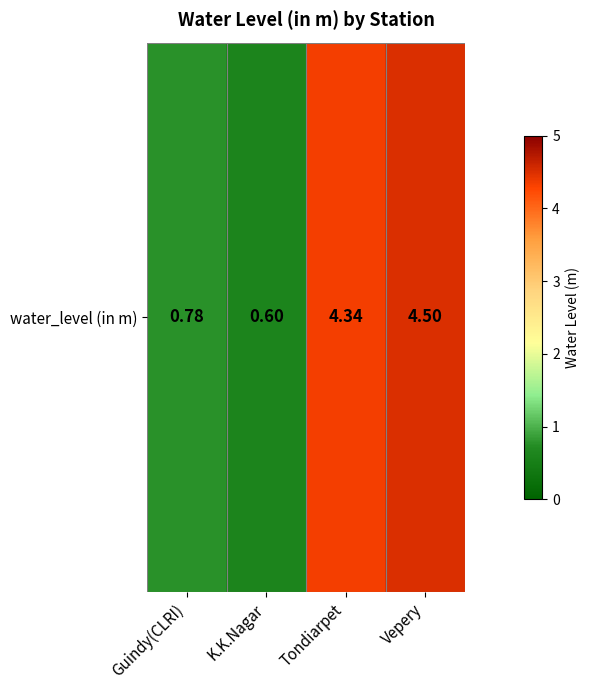

What is the difference between the maximum and minimum values?

3.9